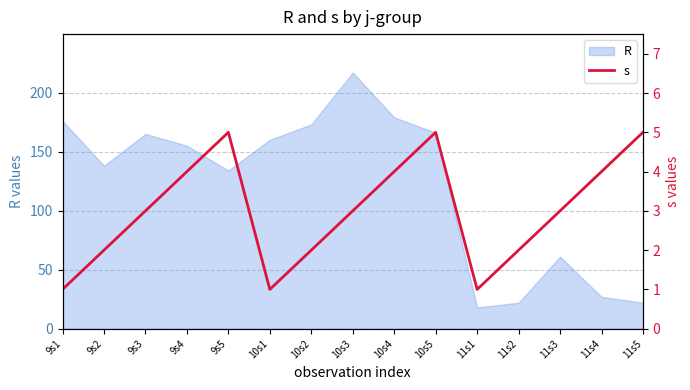

How many points are lower than both their immediate neighbors (excluding endpoints)?

2